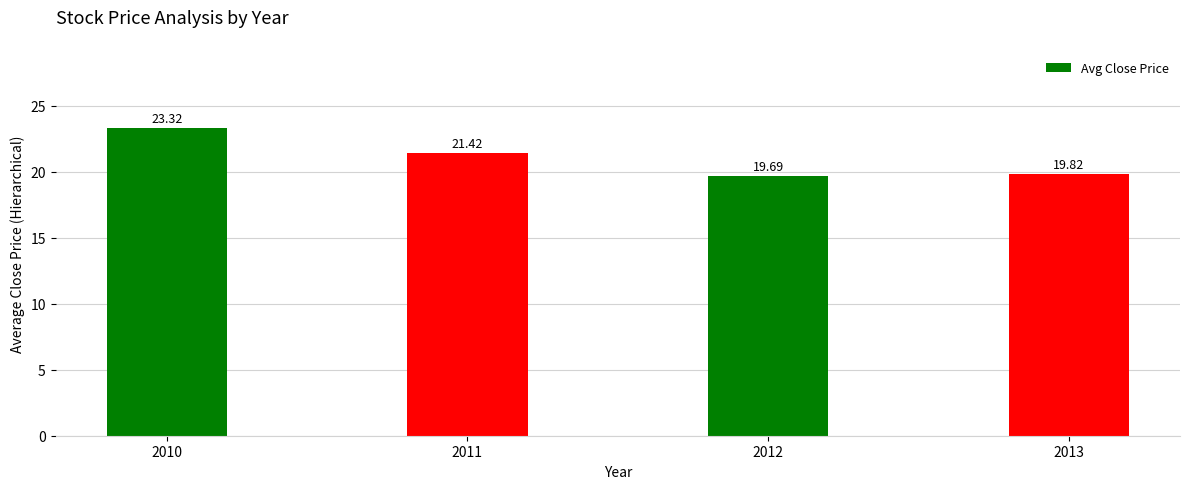

What is the difference between the maximum and minimum values?

3.6